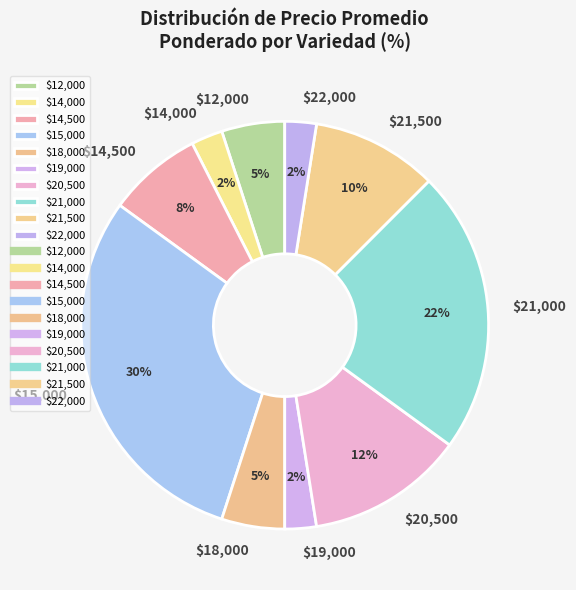

How many segments does this pie chart have?

10